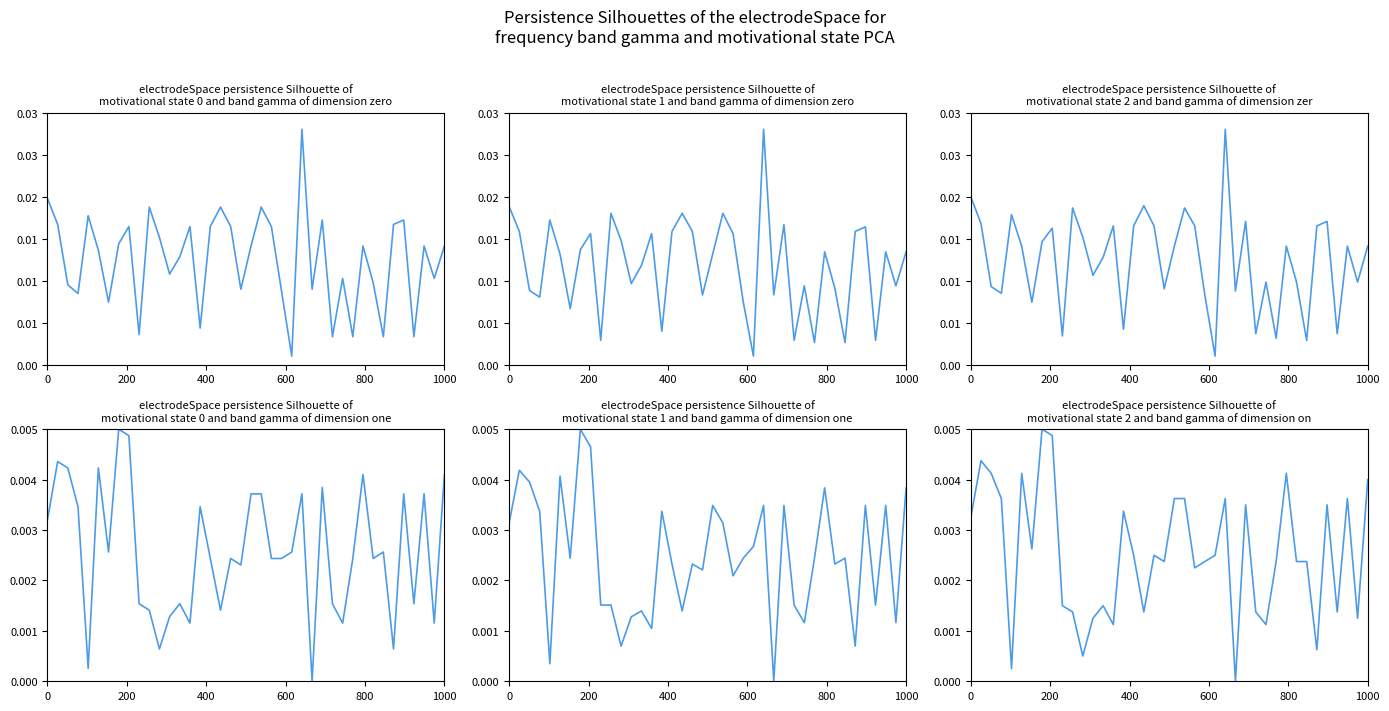

At how many categories does at least one series exceed 0?

40